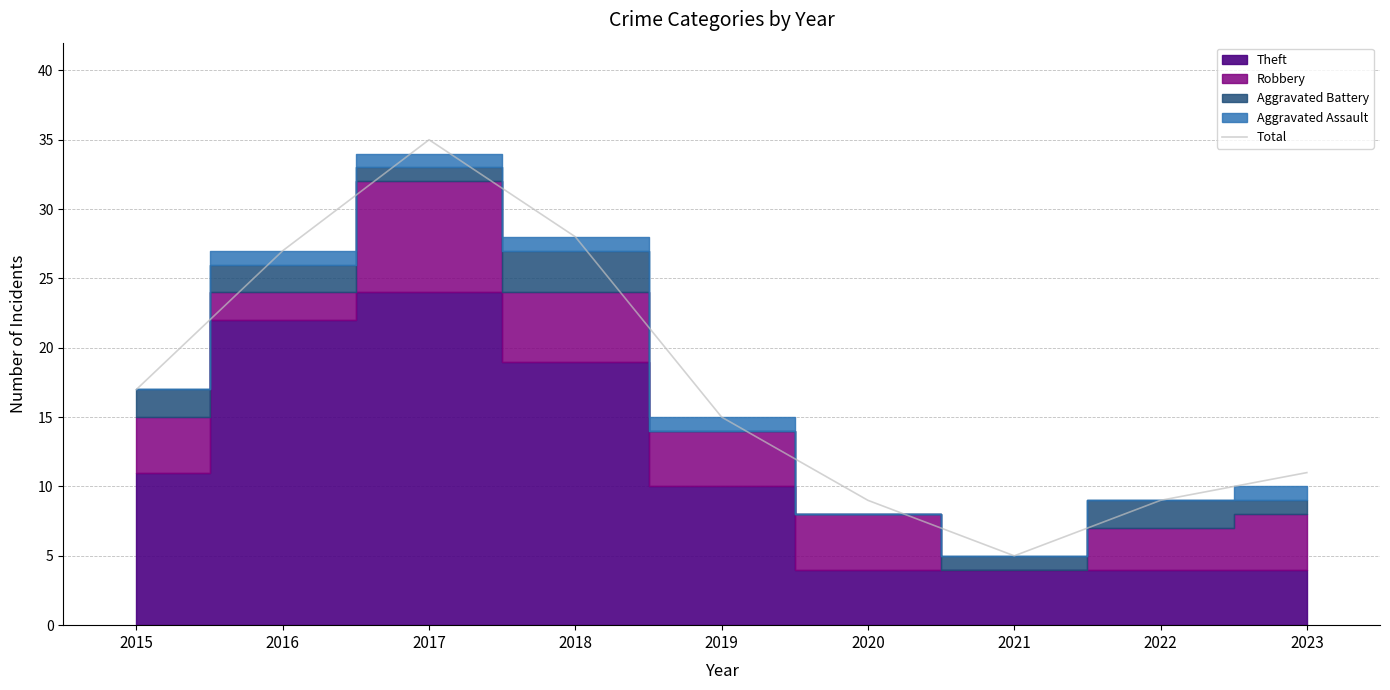

Reading left to right, extract all data points from this chart.

2015=17	2016=27	2017=35	2018=28	2019=15	2020=9	2021=5	2022=9	2023=11